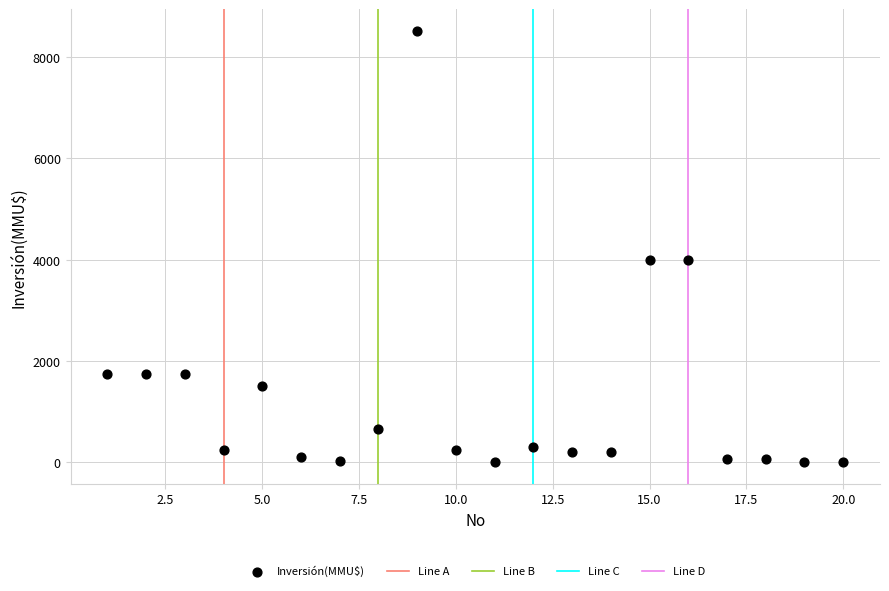

What is the range of X values (max minus min)?

19